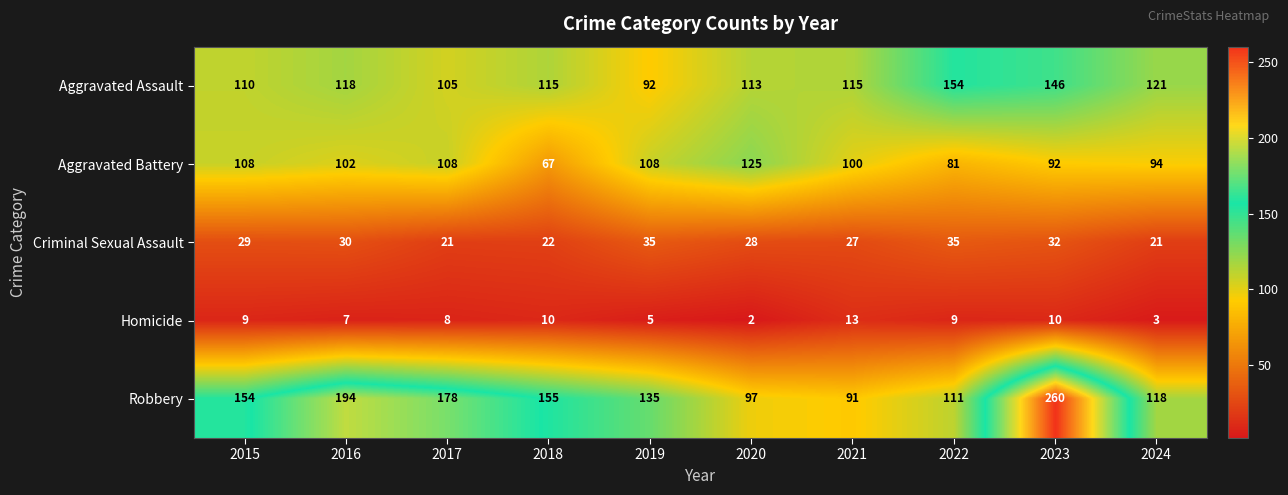

List the series in order of their peak value, lowest first.

Homicide, Criminal Sexual Assault, Aggravated Battery, Aggravated Assault, Robbery